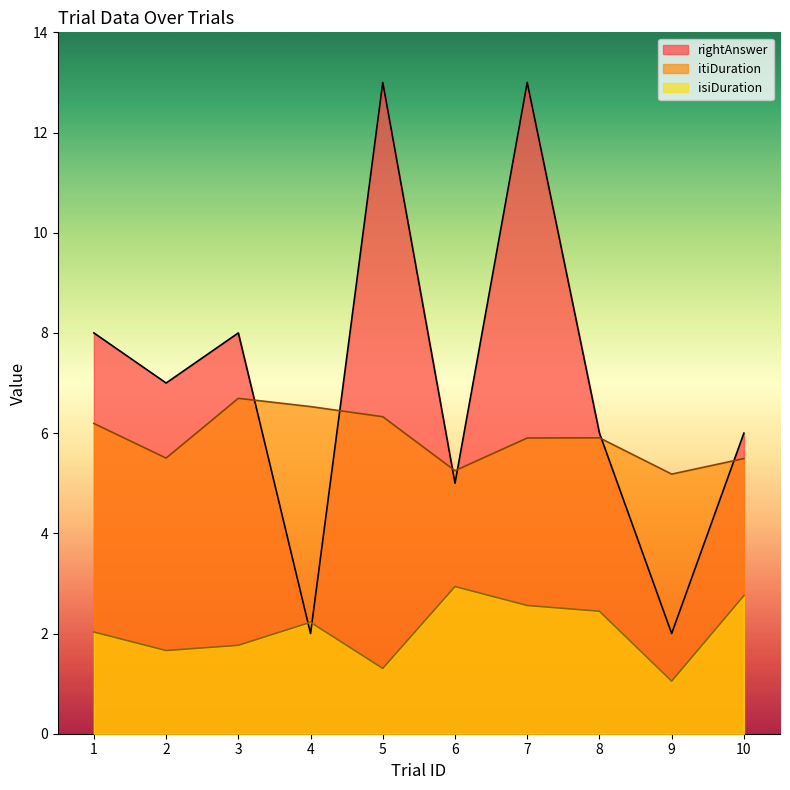

List the series in order of their peak value, highest first.

rightAnswer, itiDuration, isiDuration